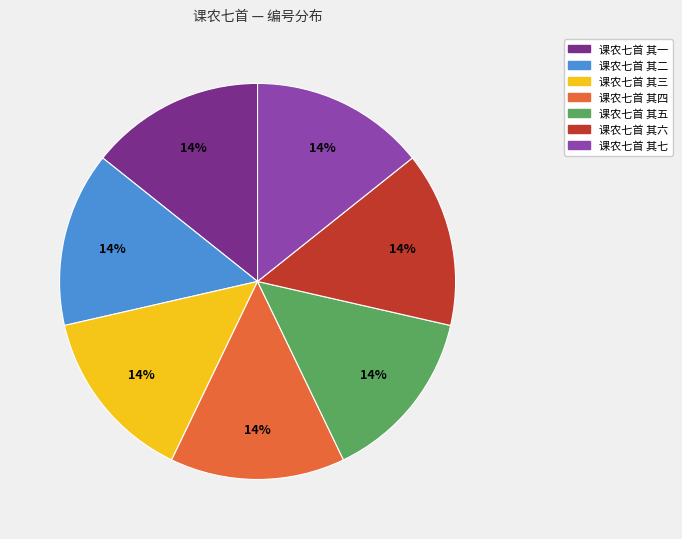

How many segments does this pie chart have?

7